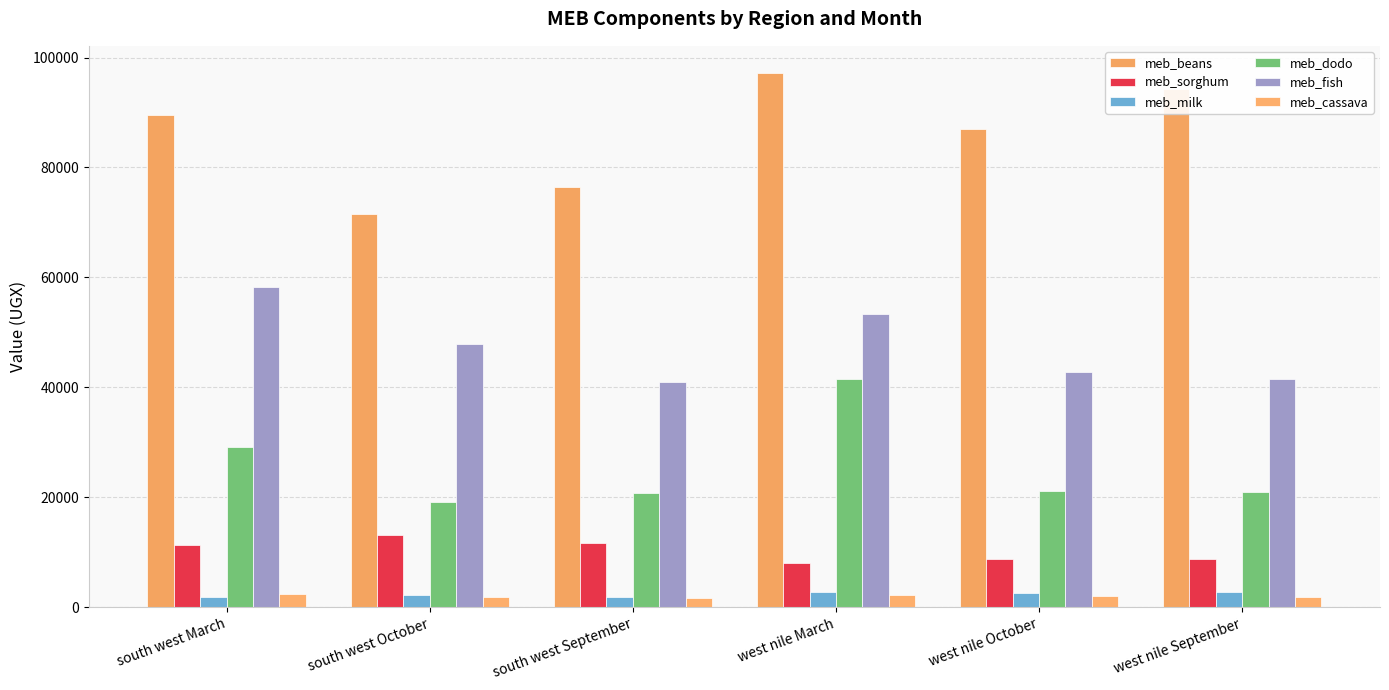

What is the difference between the meb_milk values at south west October and west nile October?

371